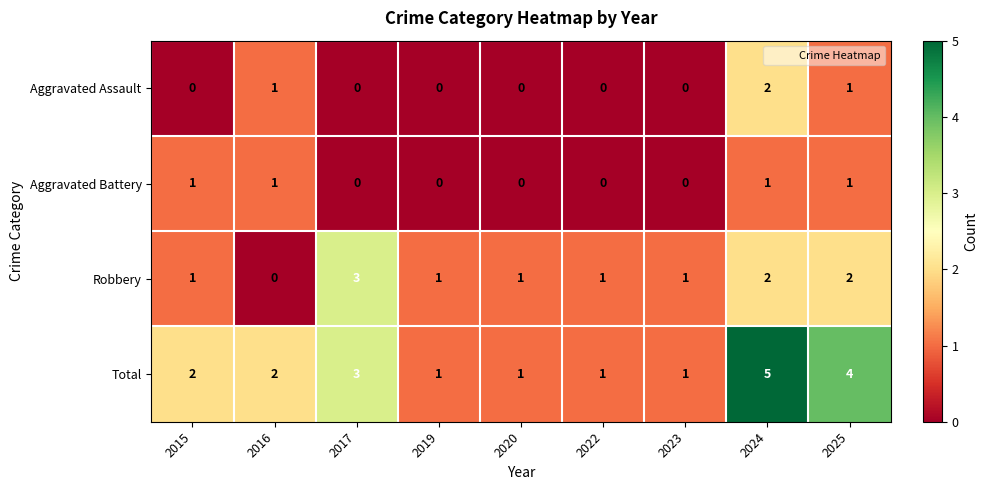

What is the difference between the maximum and minimum values in the Total series?

4